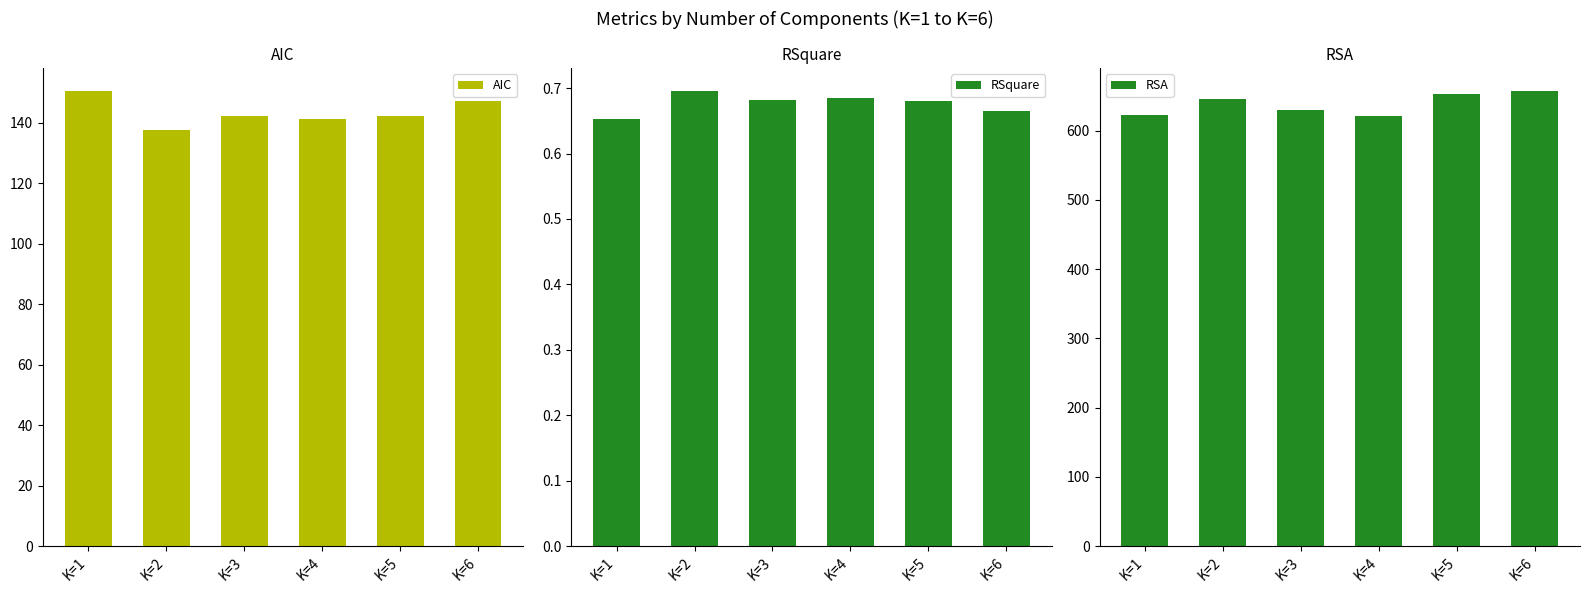

What is the value of the RSquare bar at the 5th from the left?

0.7